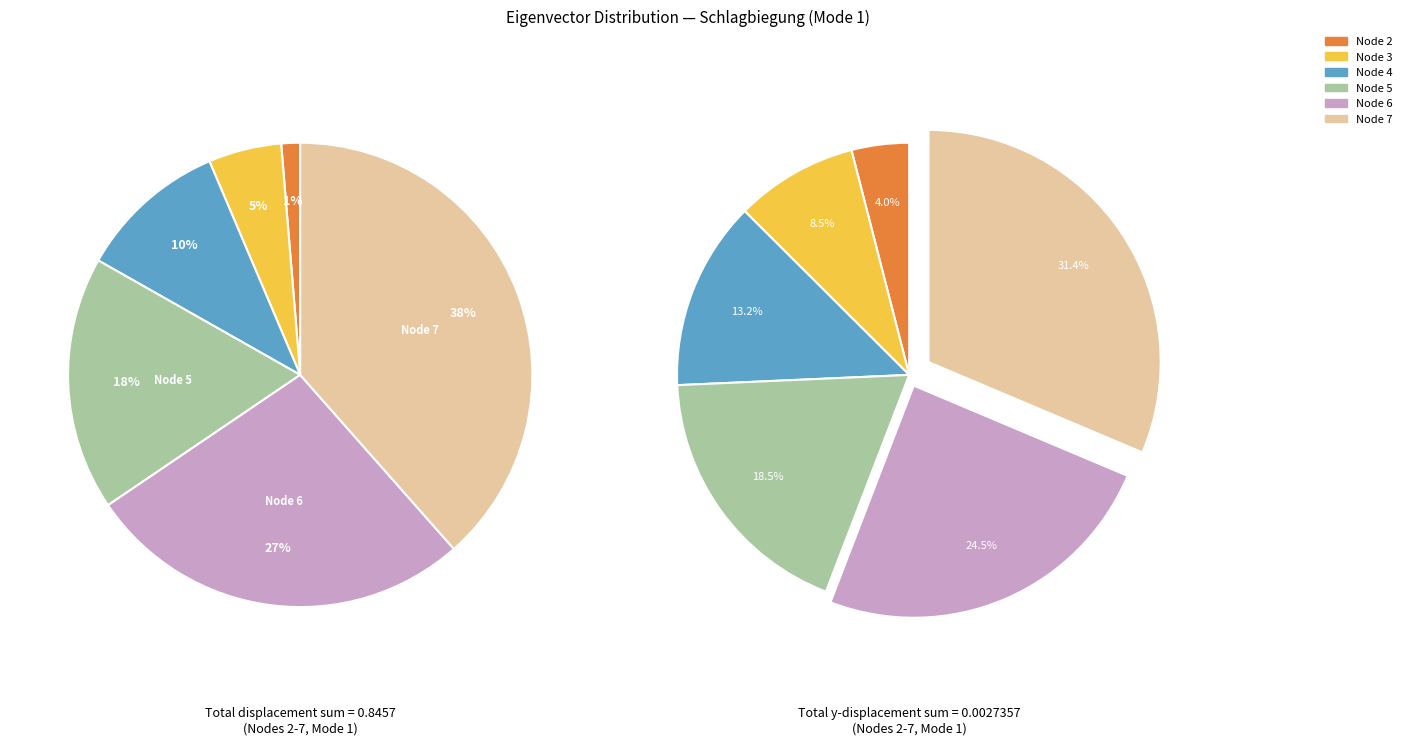

The 7 slice represents 48% of the pie. True or false?

False